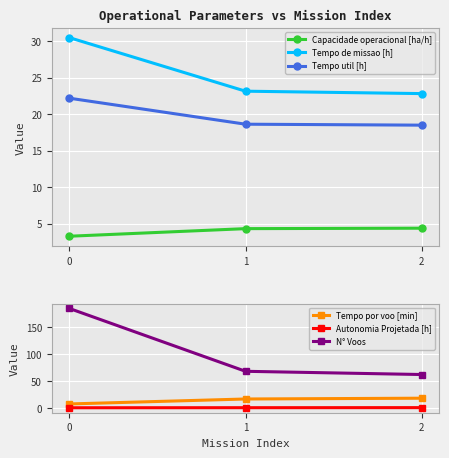

Does the chart display data point markers on the line(s)?

Yes